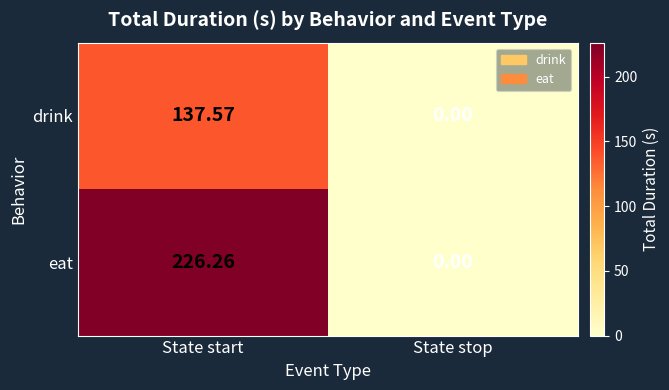

Between State start and State stop, which series saw the biggest shift?

eat